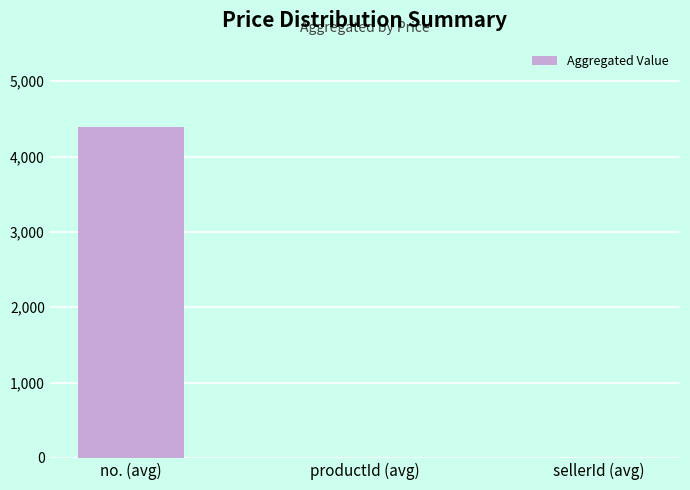

How many series are shown in this chart?

1